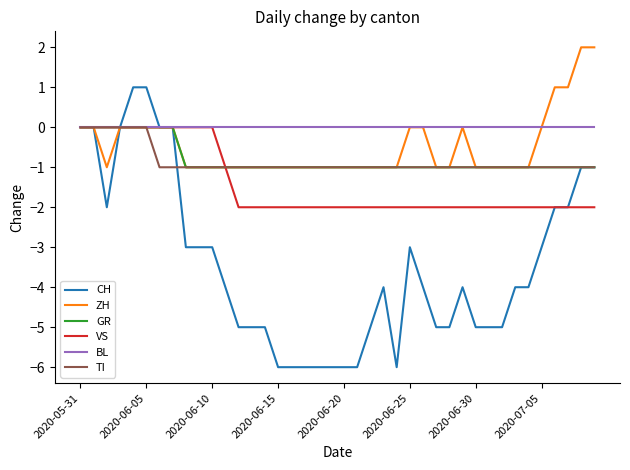

Which series has the largest total across all categories?

BL